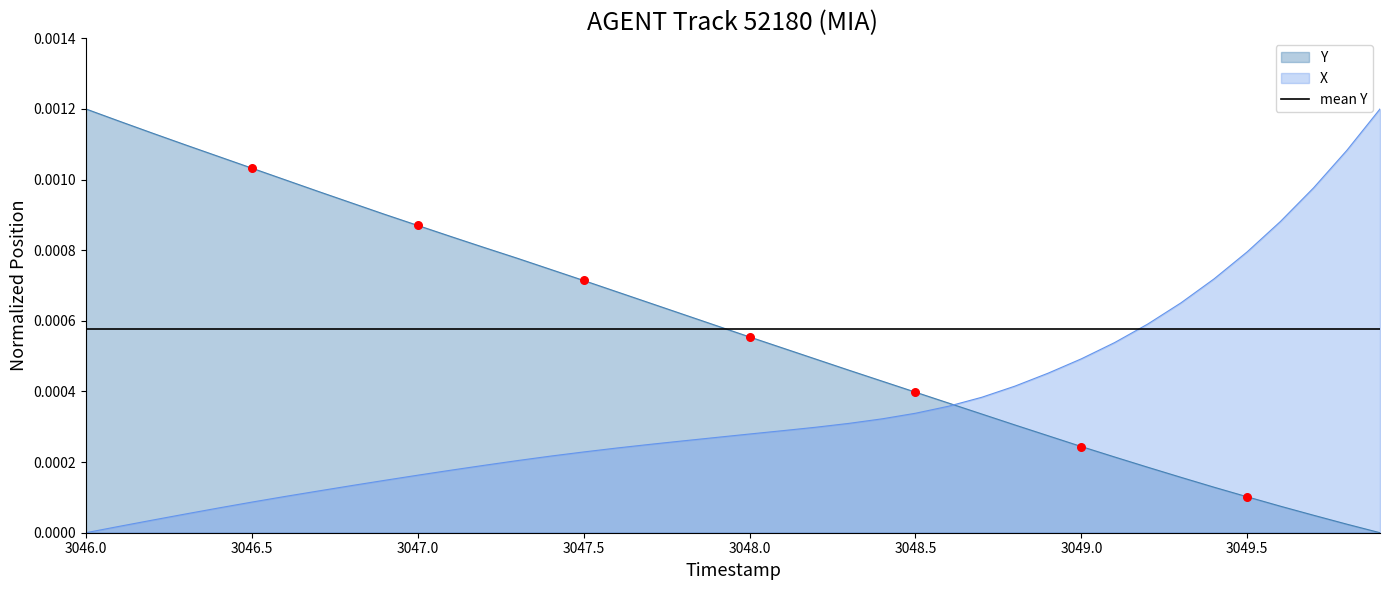

Is the value of X at 3046.0 greater than the value of Y at 3049.5?

No